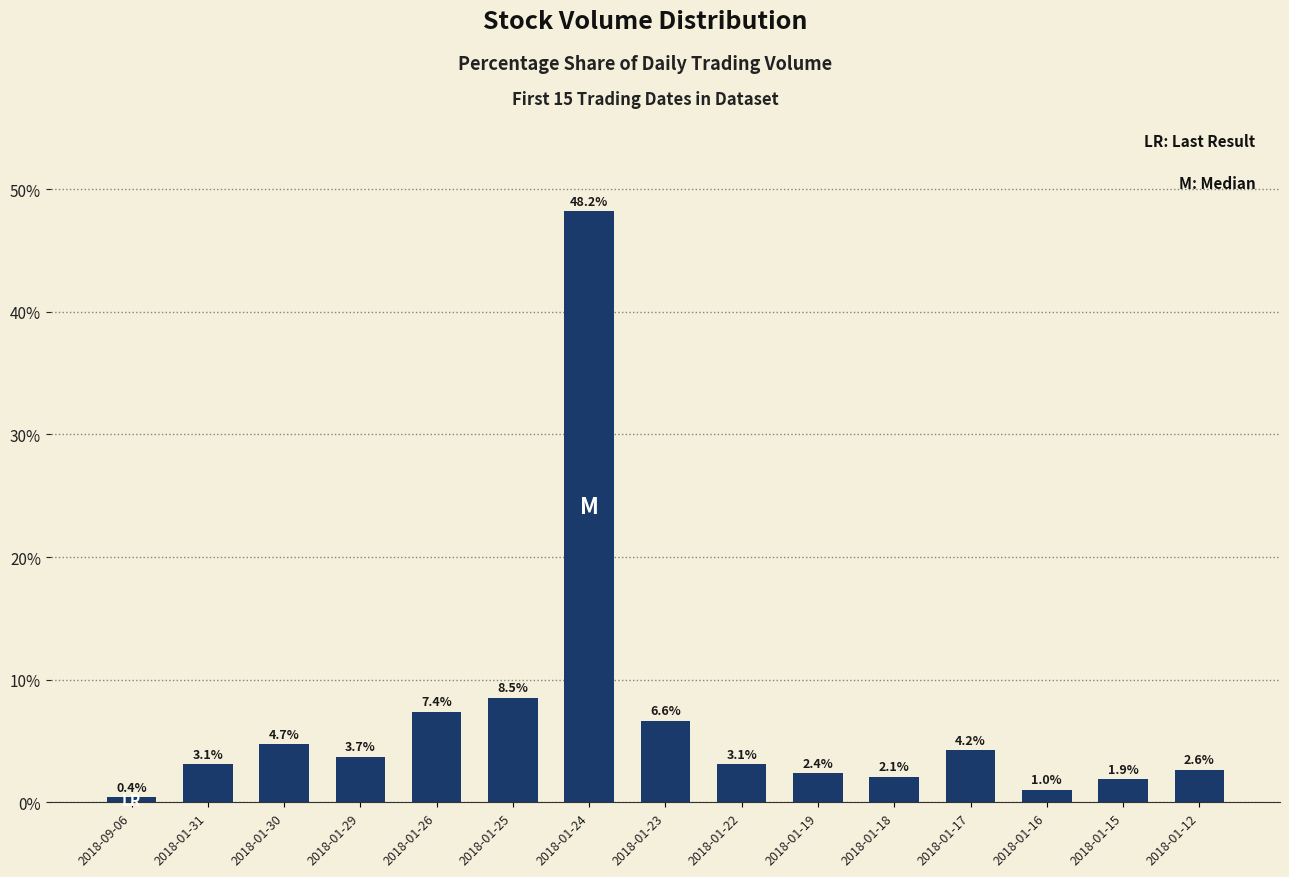

What is the label of the 5th bar from the left?

2018-01-26